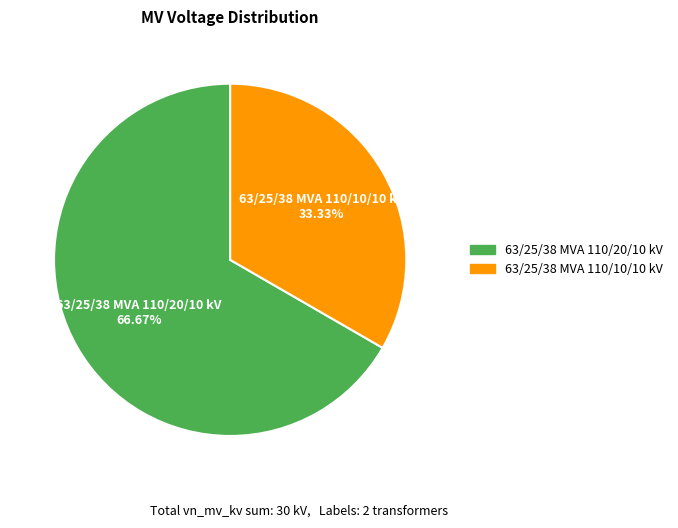

To the nearest percent, what is the combined percentage of 63/25/38 MVA 110/20/10 kV and 63/25/38 MVA 110/10/10 kV?

100%